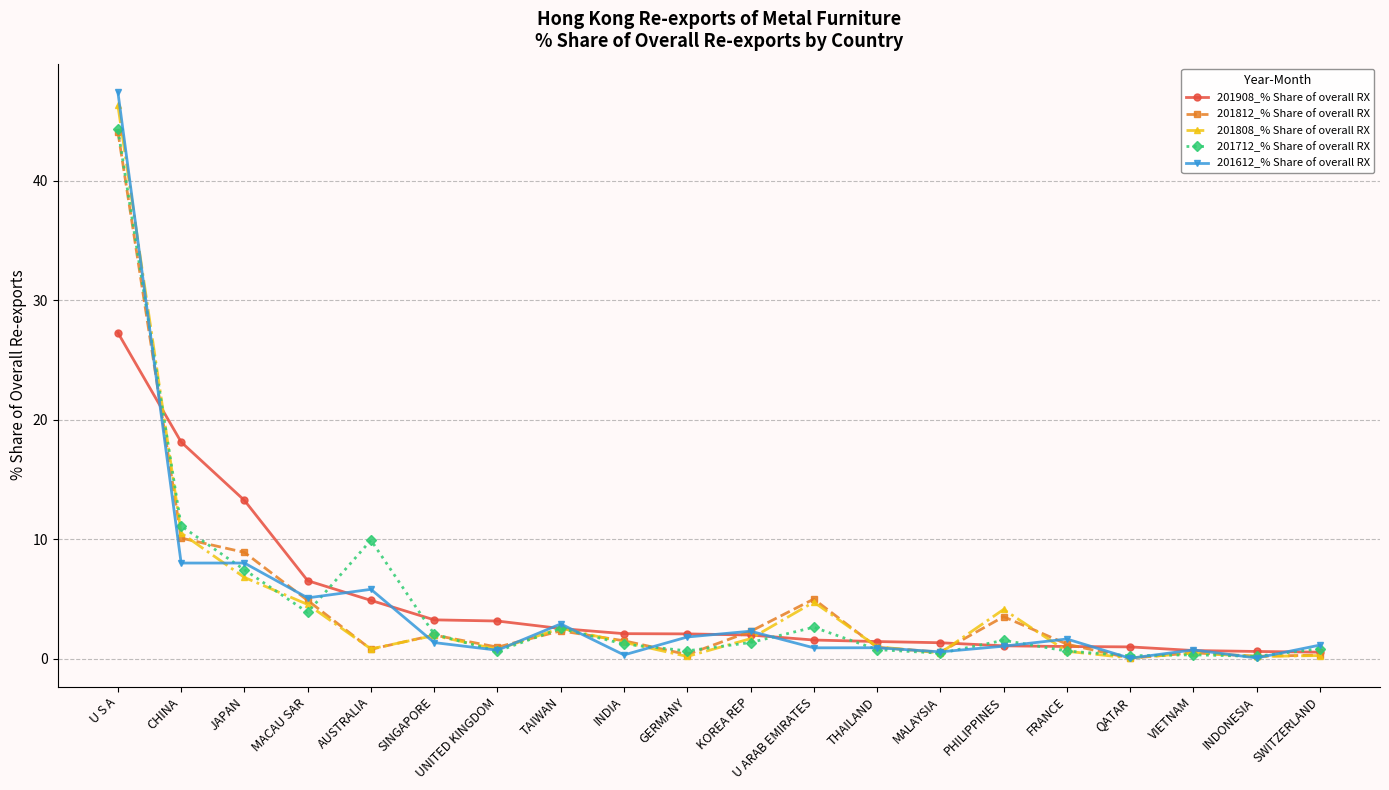

Which series has the largest range (max minus min)?

201612_% Share of overall RX